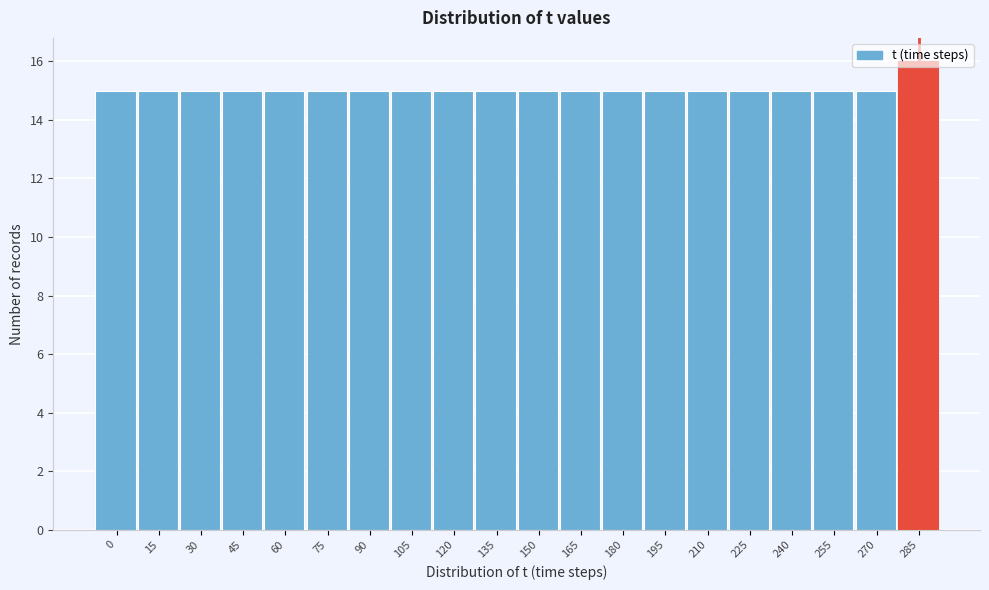

What is the approximate value at 45?

15